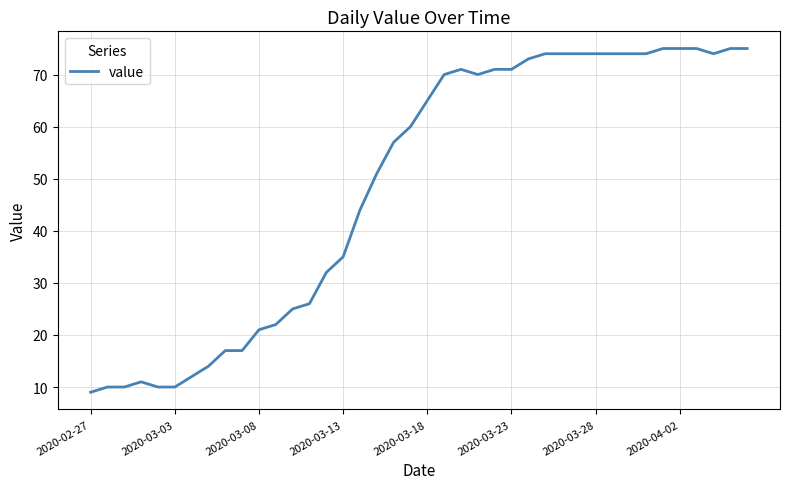

What is the greatest value displayed?

75